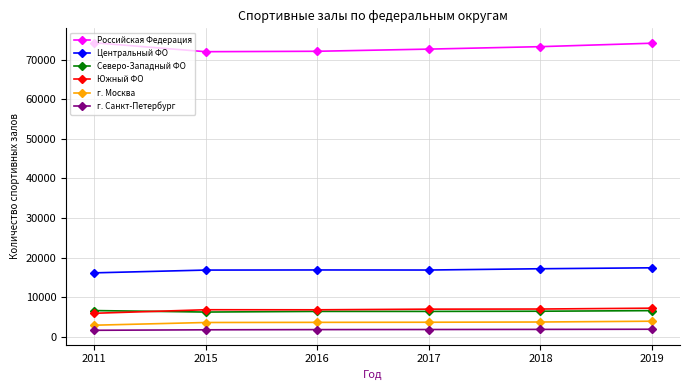

Between 2017 and 2019, which series saw the biggest shift?

Российская Федерация